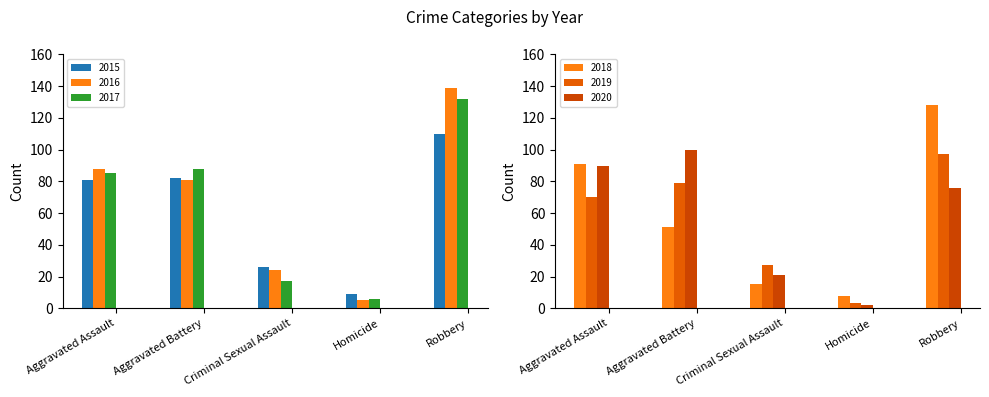

Read the 2015 value at Criminal Sexual Assault.

26